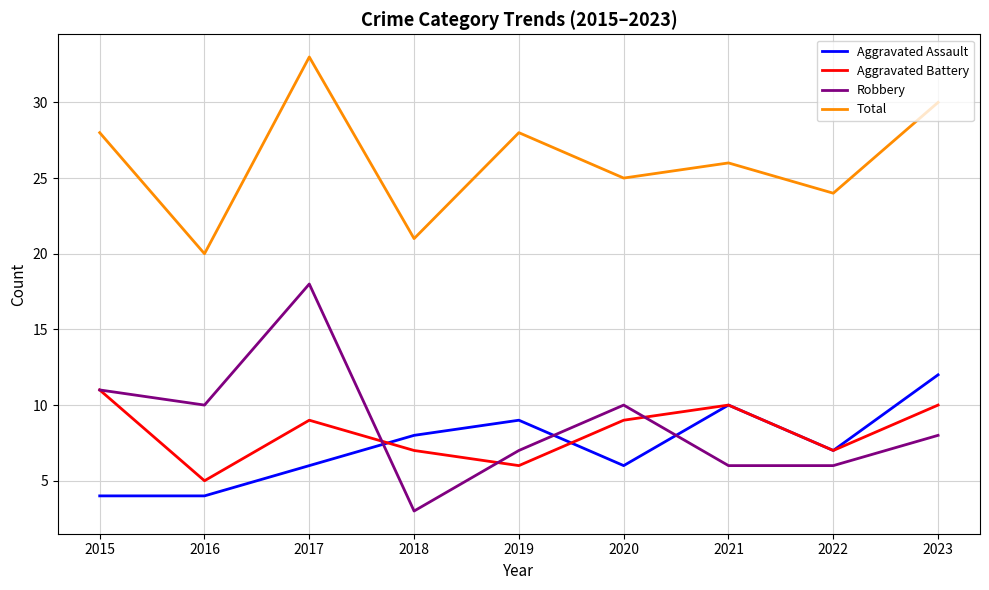

What is the spread (max minus min) of values at 2022?

18